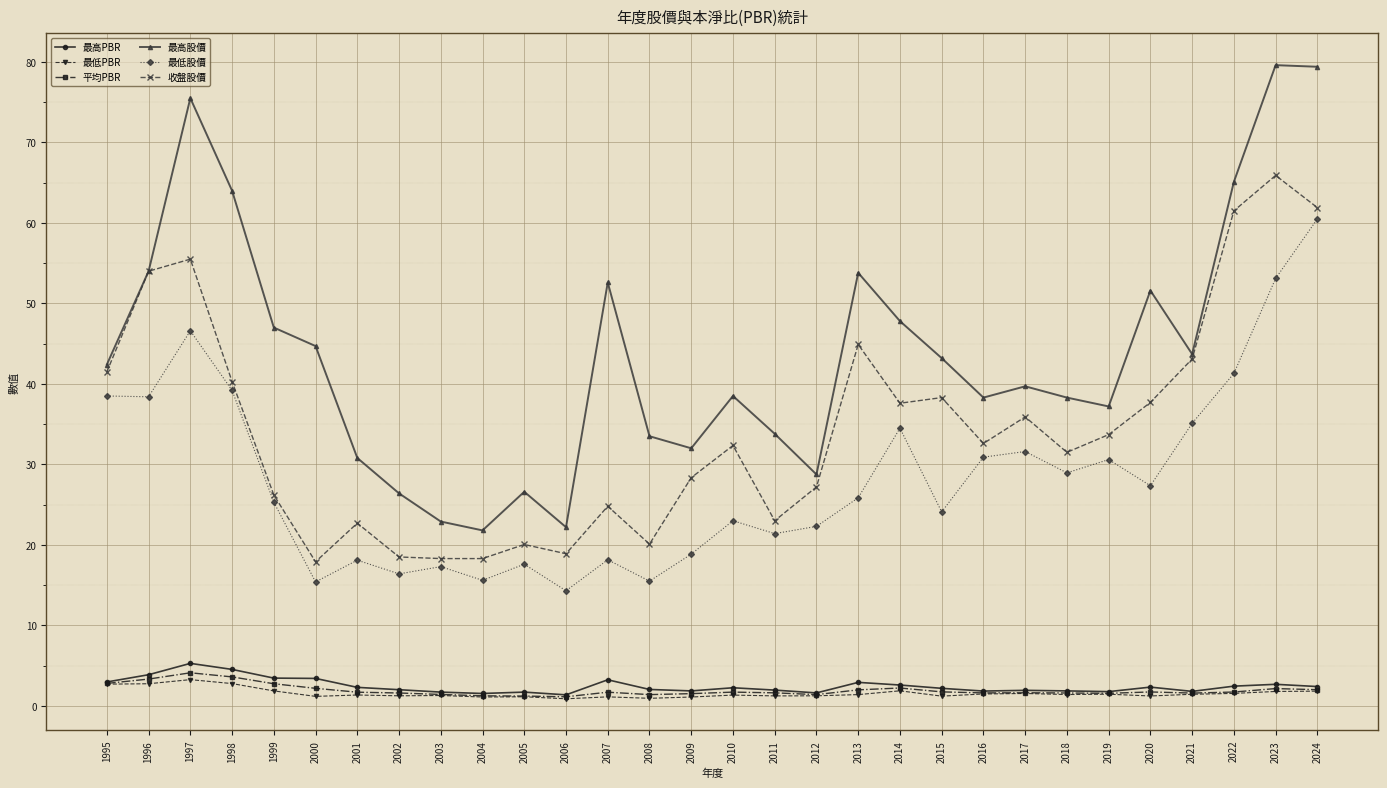

What is the difference between the second highest and second lowest values in the 收盤股價 series?

43.6